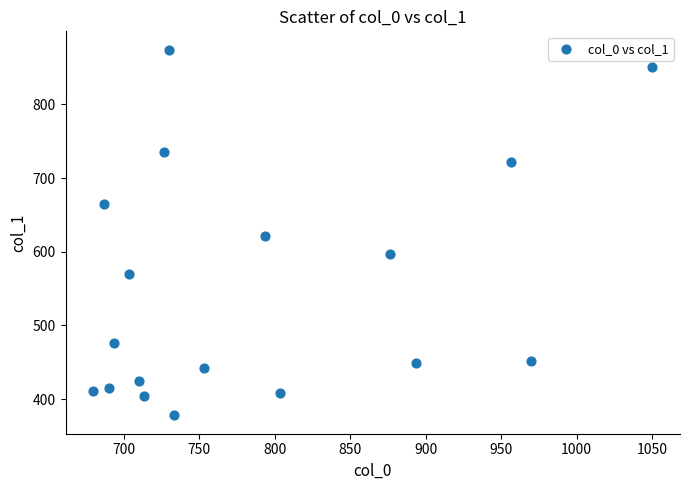

What is the range of Y values (max minus min)?

496.1